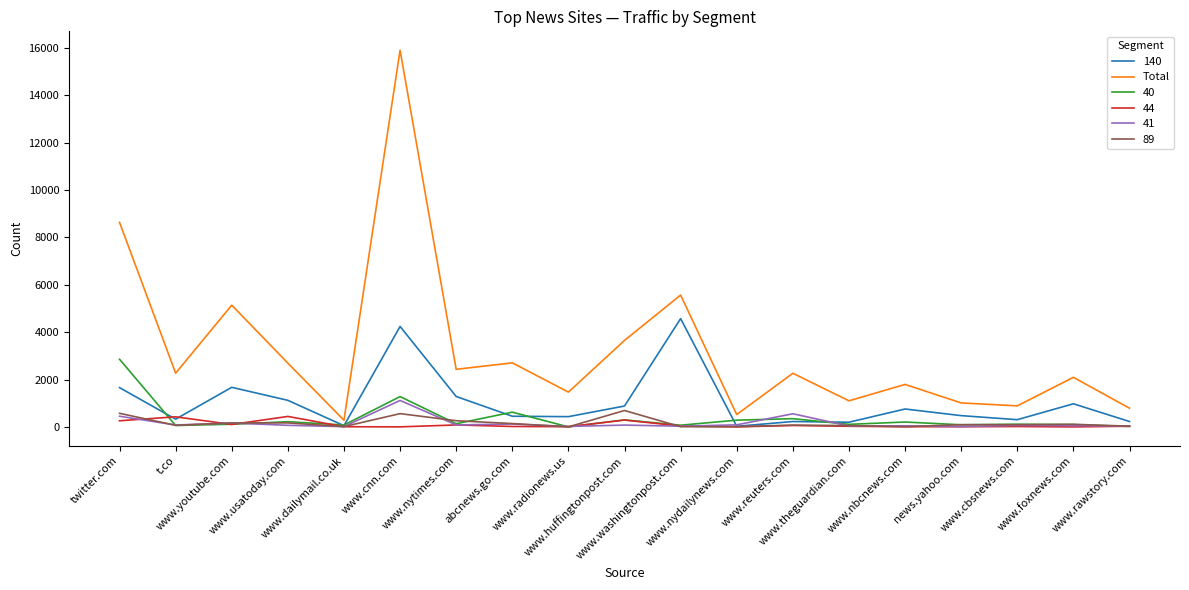

Which series has the largest total across all categories?

Total